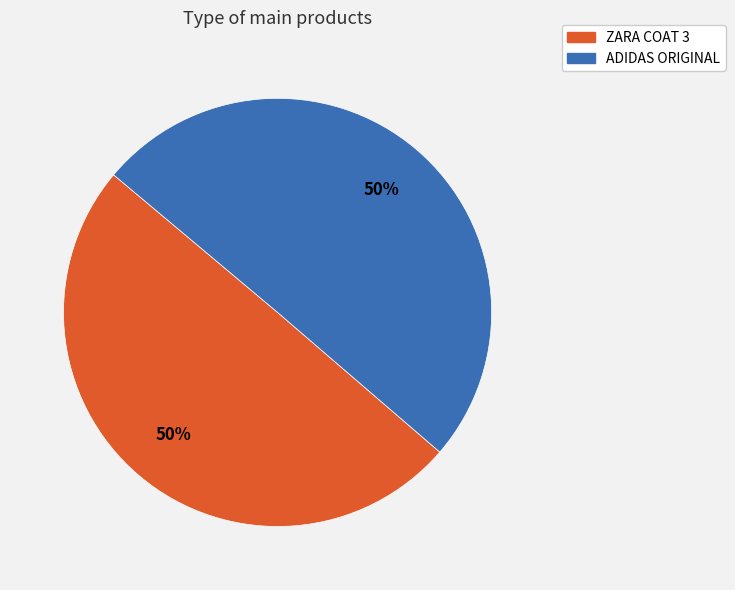

How many segments does this pie chart have?

2